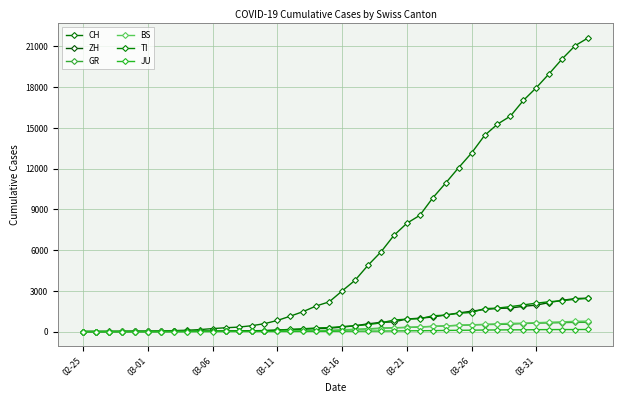

Does the chart have visible grid lines?

Yes